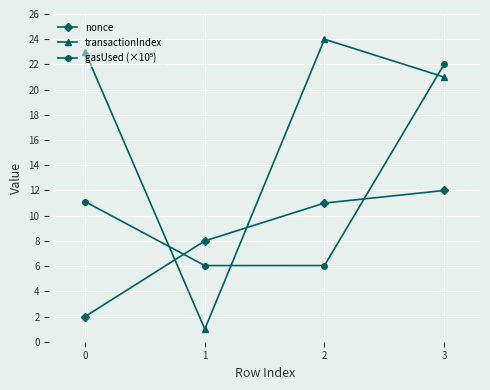

What is the difference between the second highest and minimum values in the transactionIndex series?

22.0